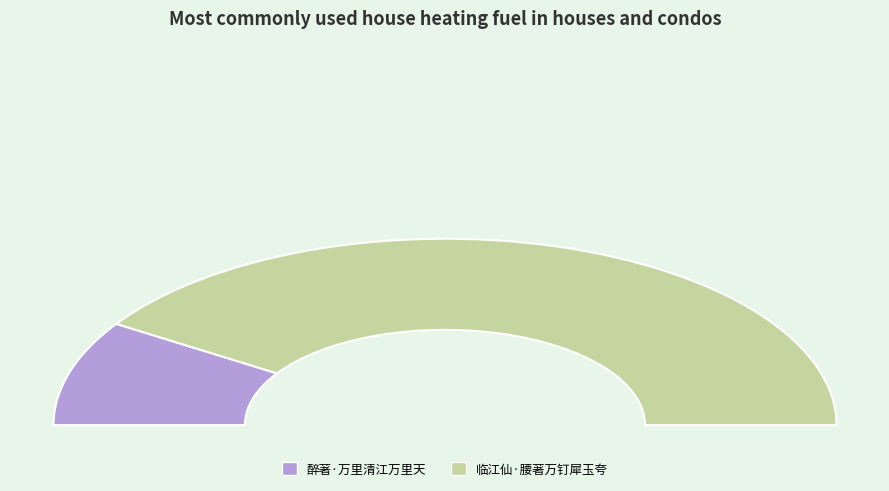

What percentage is NOT represented by 醉著·万里清江万里天?

81.7%